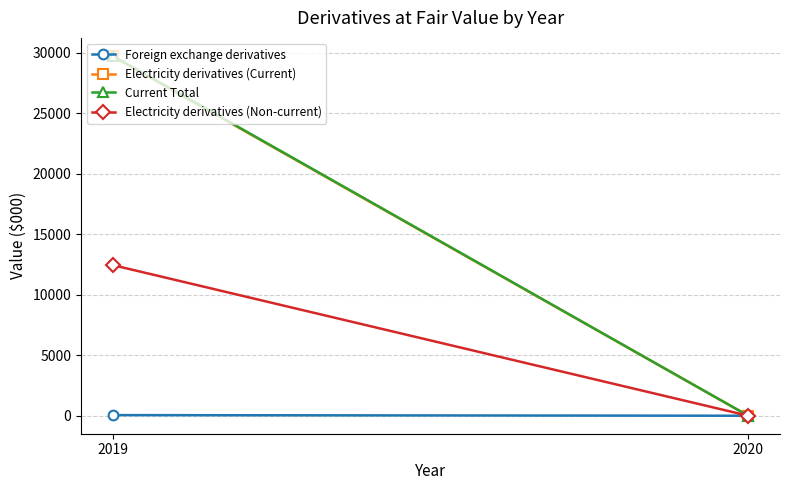

What is the value of the Electricity derivatives (Current) point at the 1st from the left?

29702